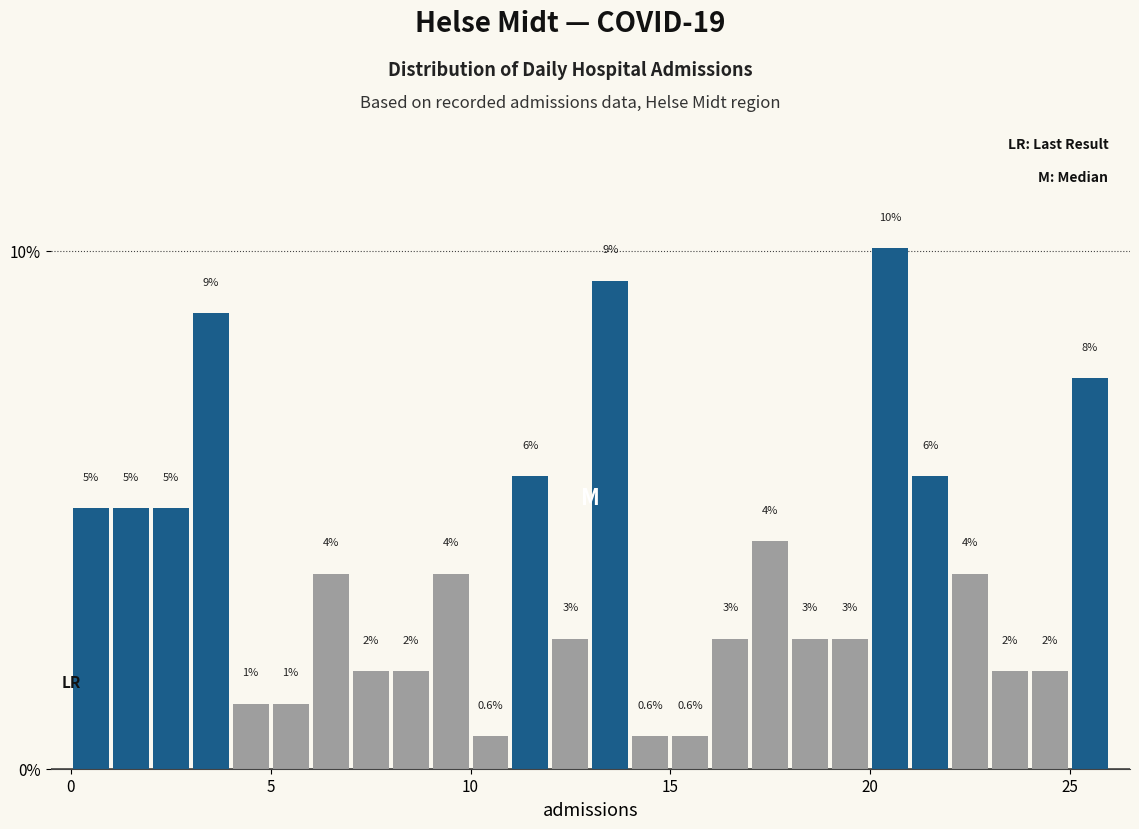

Around what value on the x-axis is the tallest bar? Give the approximate position of its centre, as read against the axis.

20.5